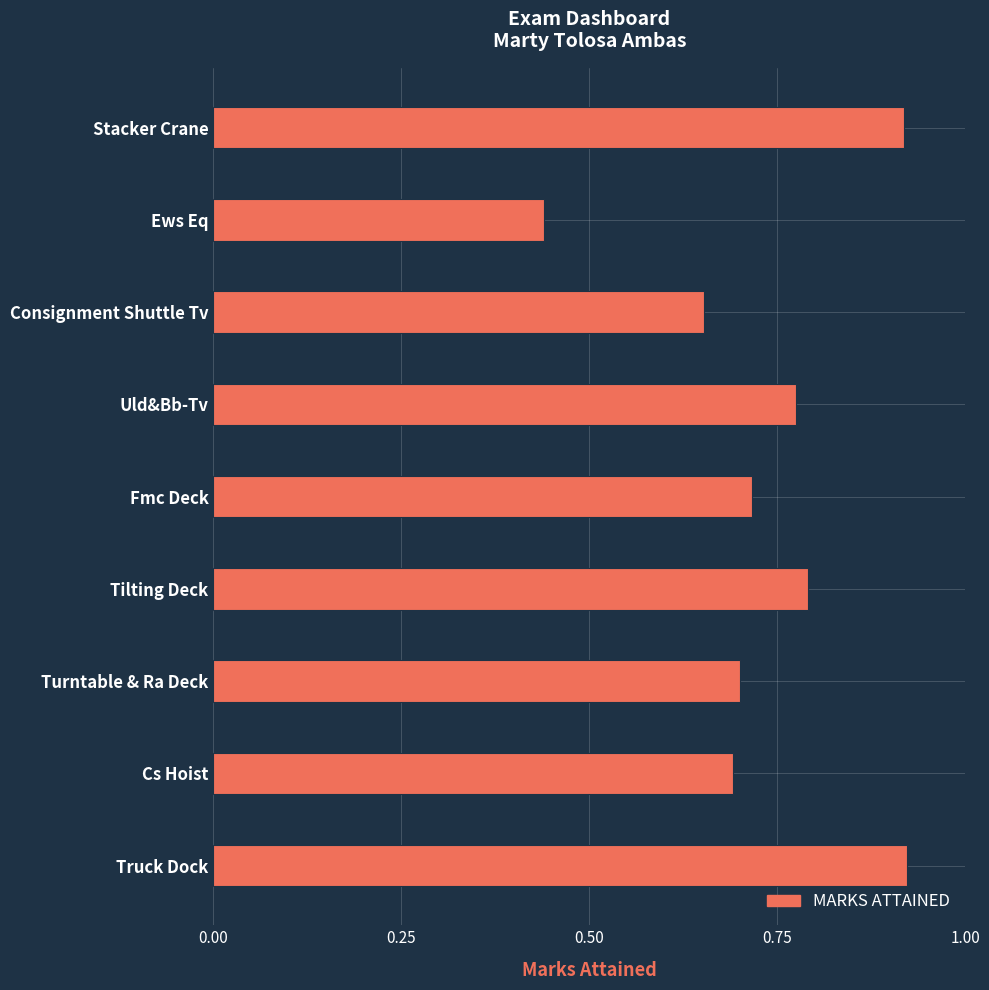

The chart shows a value of 0.5 at Uld&Bb-Tv. True or false?

False